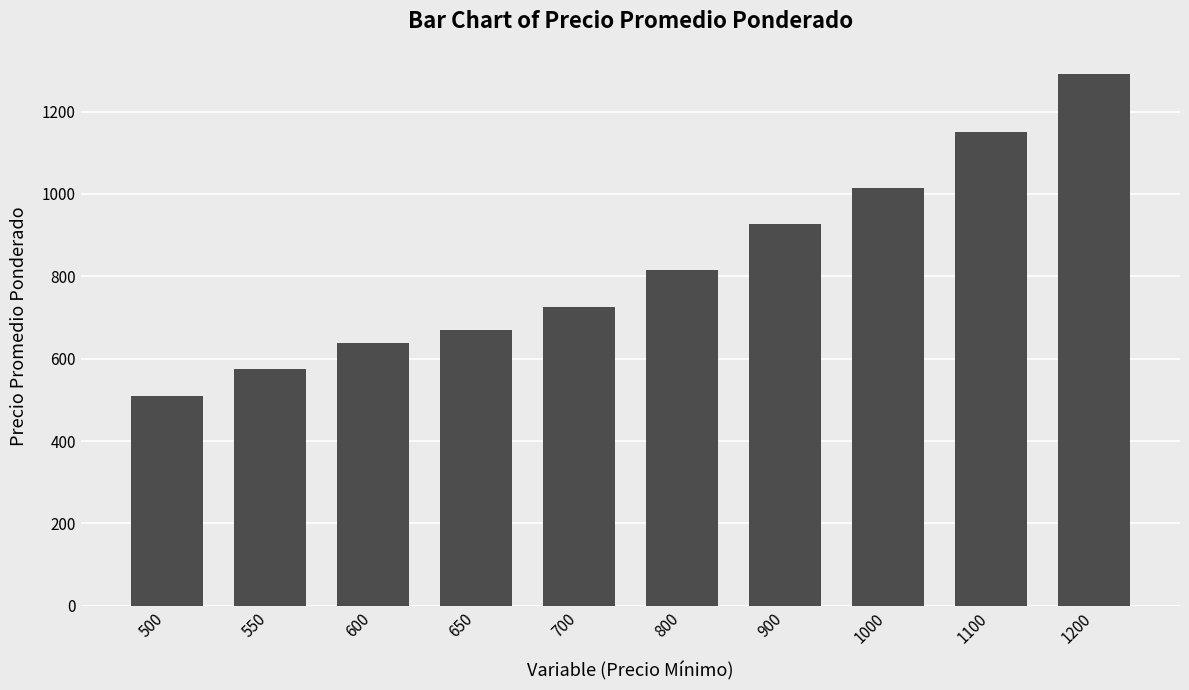

What is the sum of the values at 550 and 650?

1244